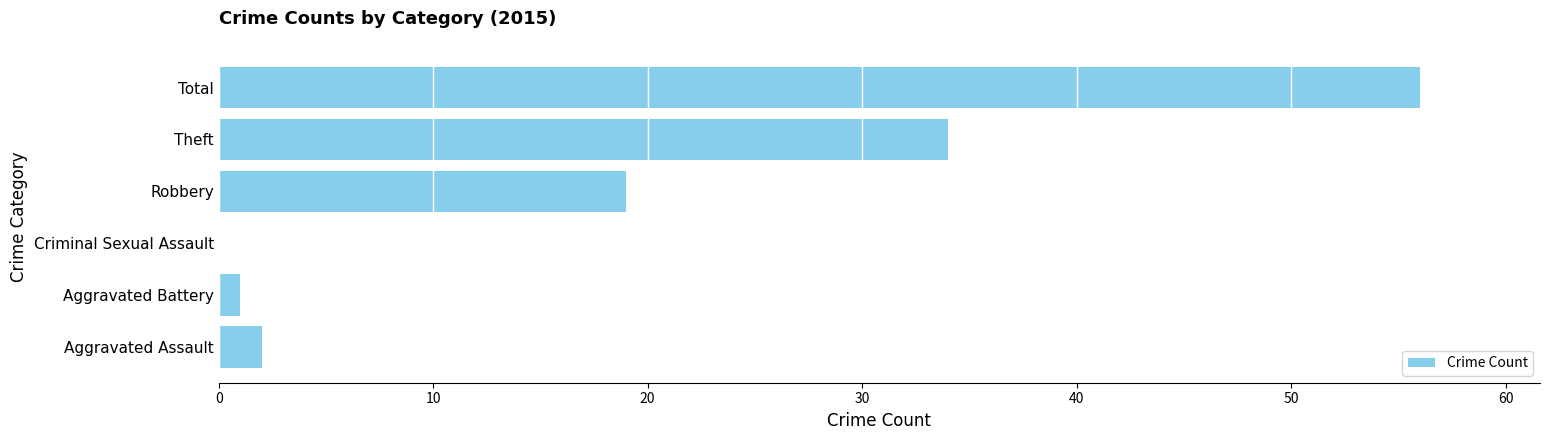

Reading top to bottom, list all the values displayed in this chart.

Total=56	Theft=34	Robbery=19	Criminal Sexual Assault=0	Aggravated Battery=1	Aggravated Assault=2